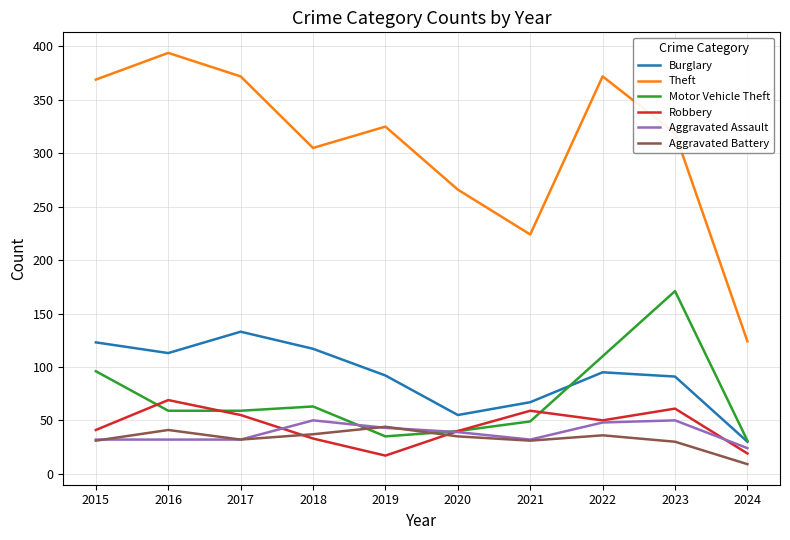

The Aggravated Assault series shows 26 at 2022. True or false?

False